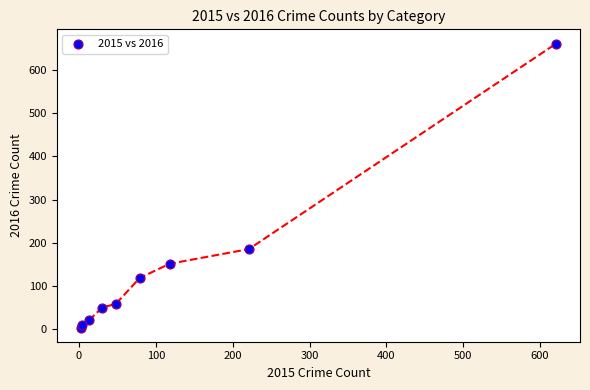

What Y value in the scatter plot is closest to 332?

185